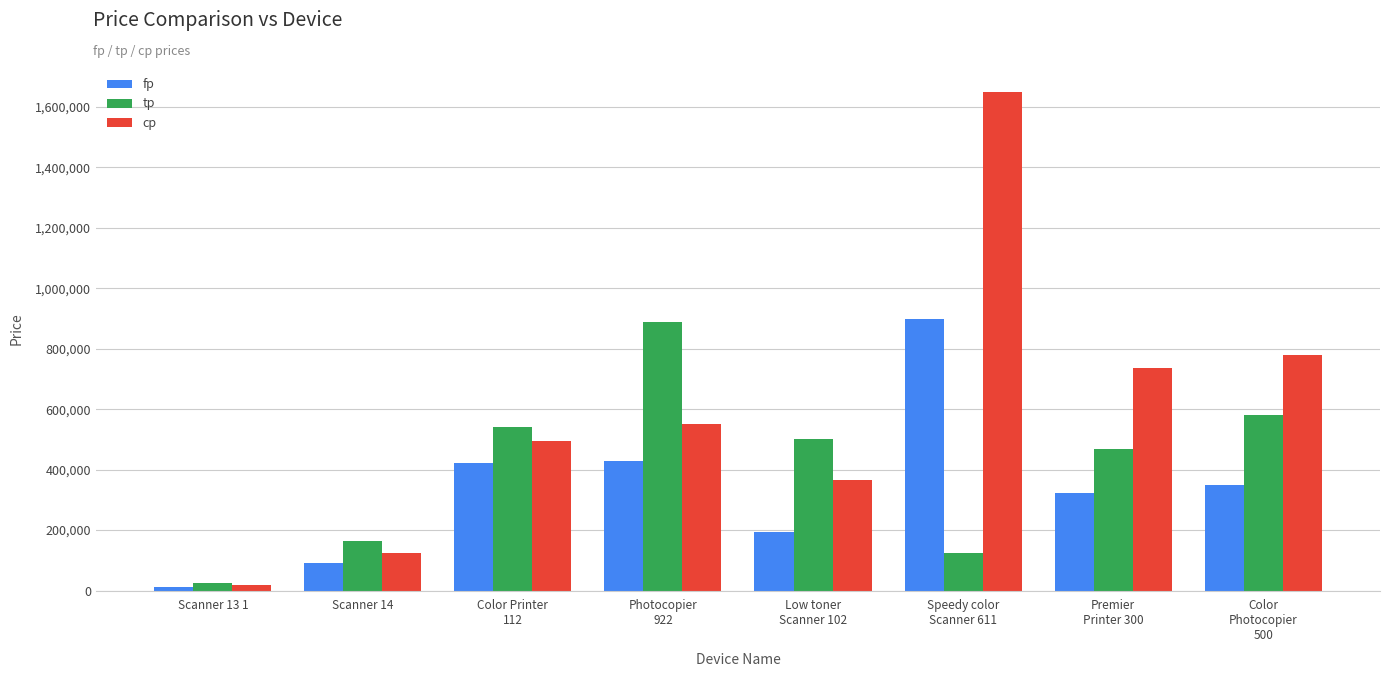

At which label does fp first exceed 350000?

Color Printer
112